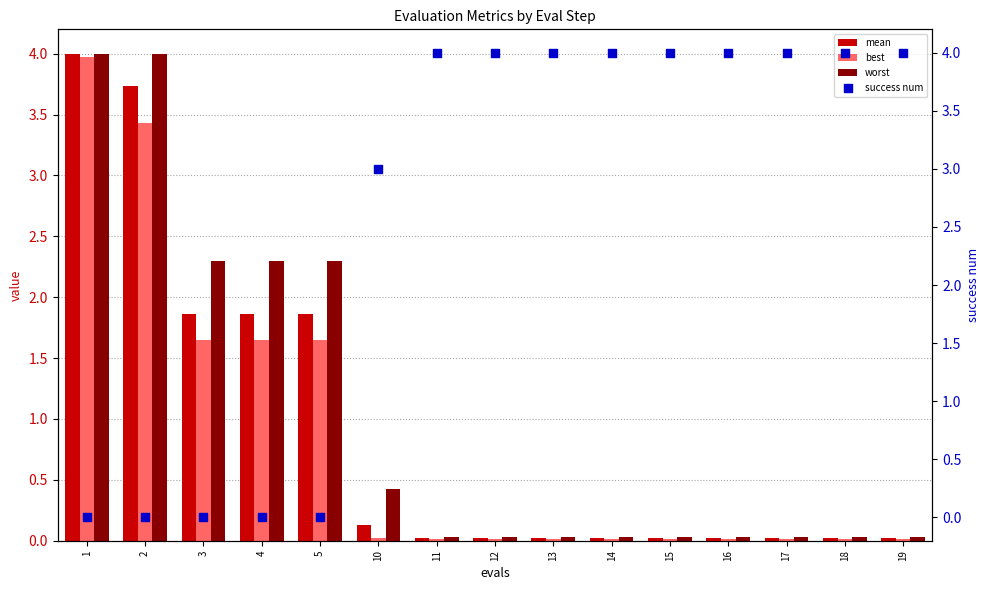

Is the value of best at 2 greater than the value of worst at 10?

Yes